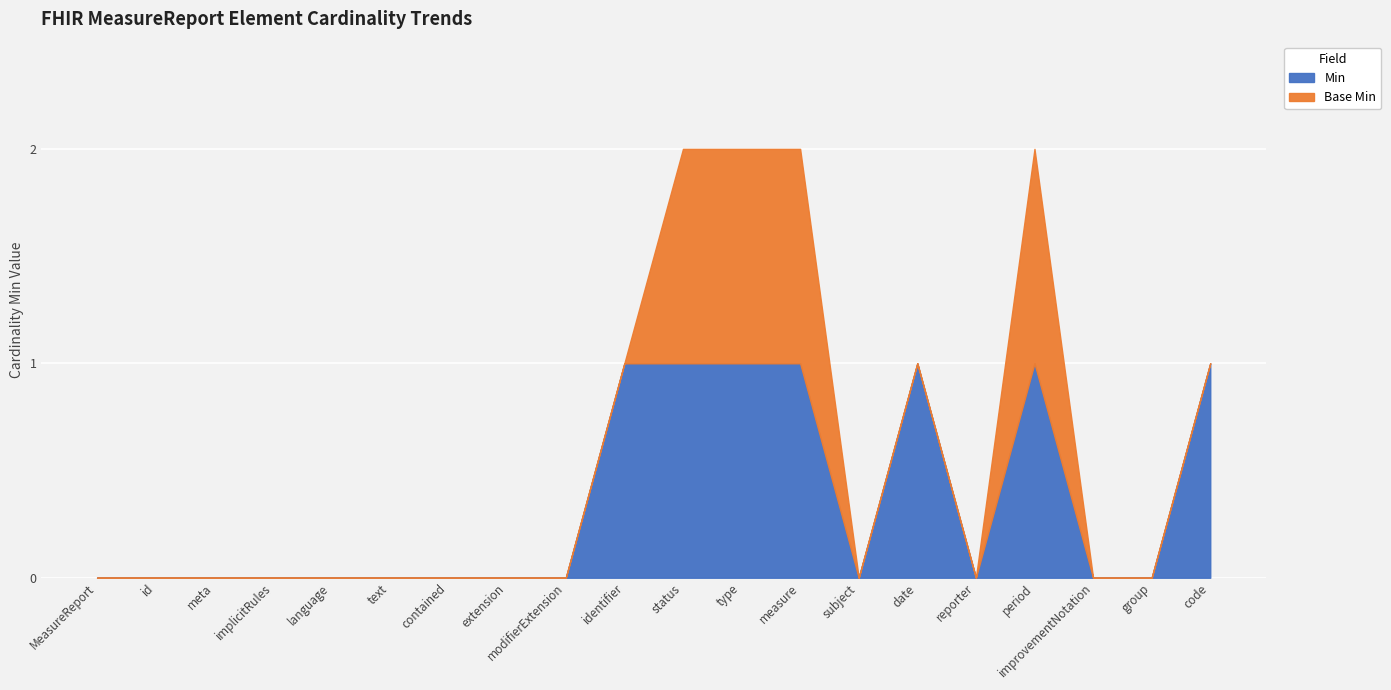

How many lines are shown in the chart?

2